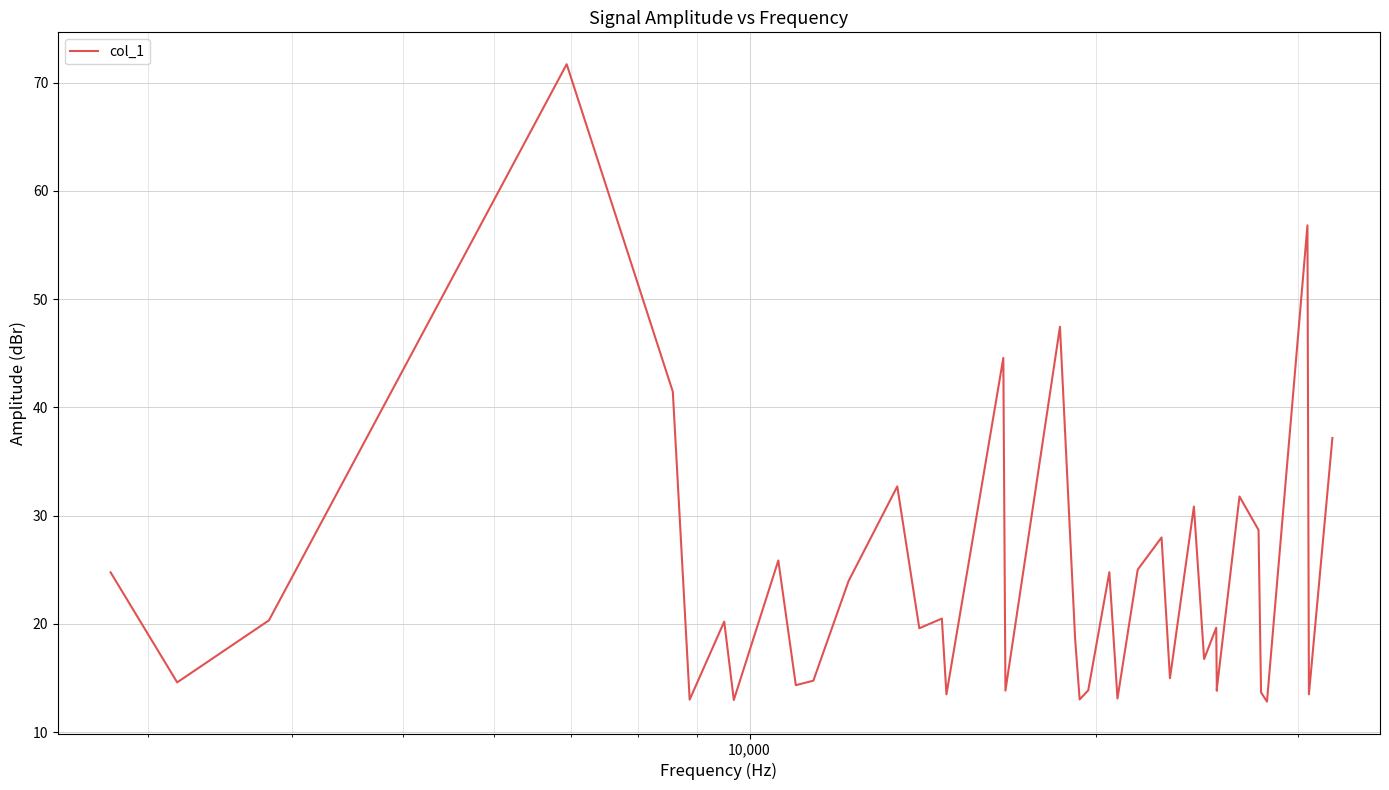

Reading left to right, list all the values displayed in this chart.

24.8	14.6	20.3	71.7	41.5	13.0	20.2	13.0	25.9	14.3	14.8	24.0	32.7	19.6	20.5	13.5	44.6	13.8	47.5	18.6	13.0	13.9	24.8	13.1	25.0	28.0	15.0	30.8	16.8	19.7	13.8	14.0	14.0	31.8	28.7	13.7	12.8	56.8	13.5	37.2